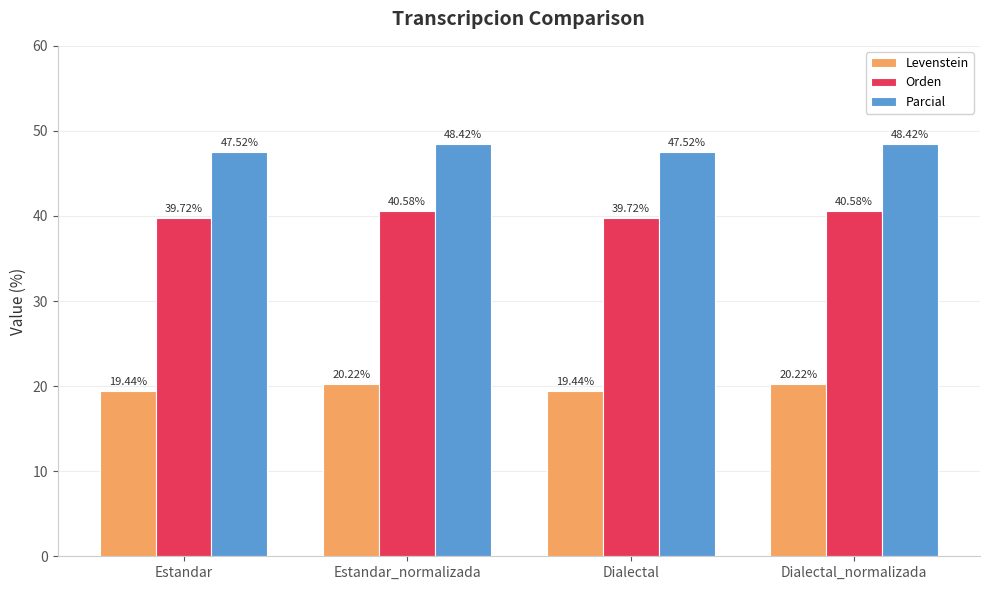

What value does the Parcial series have at Estandar_normalizada?

48.4